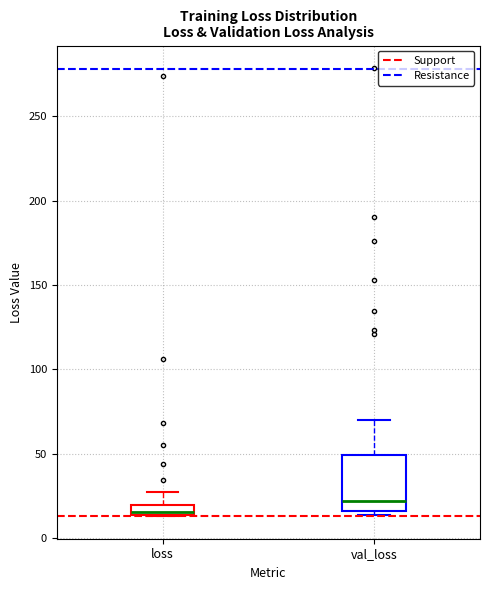

Which box has the lowest median line?

loss